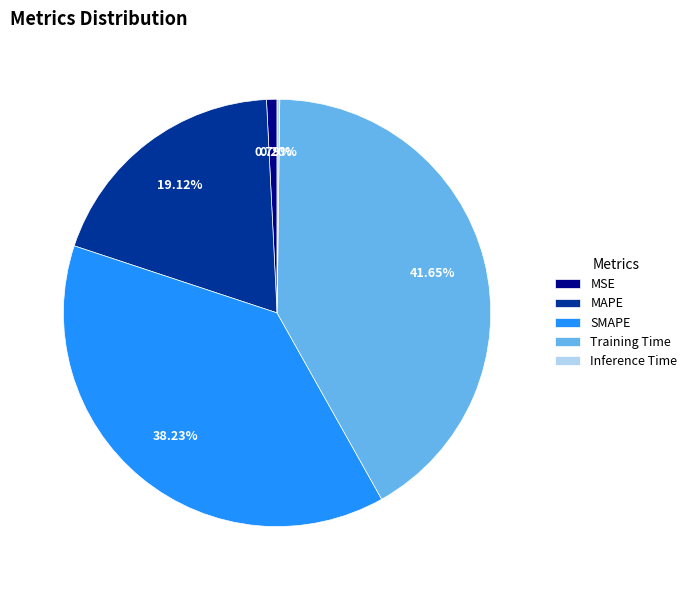

Is there a majority slice in this chart?

No